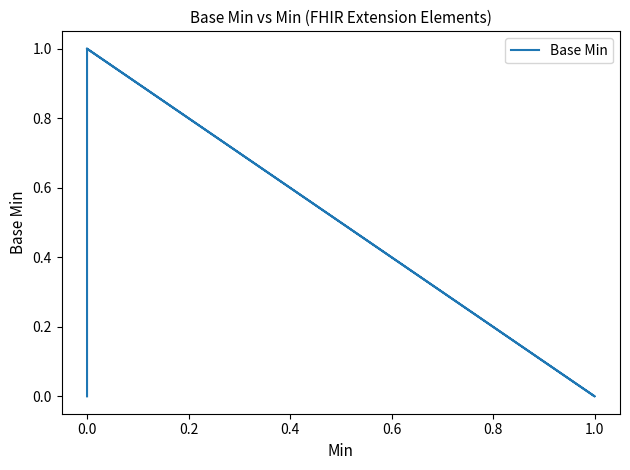

Does the chart have visible grid lines?

No